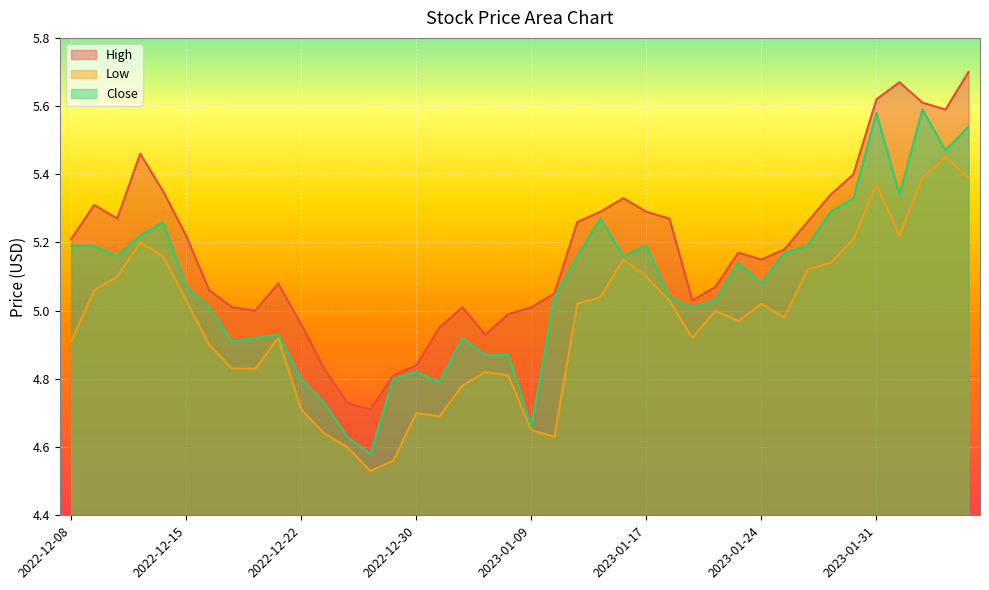

What is the label of the 14th point from the left?

2022-12-28